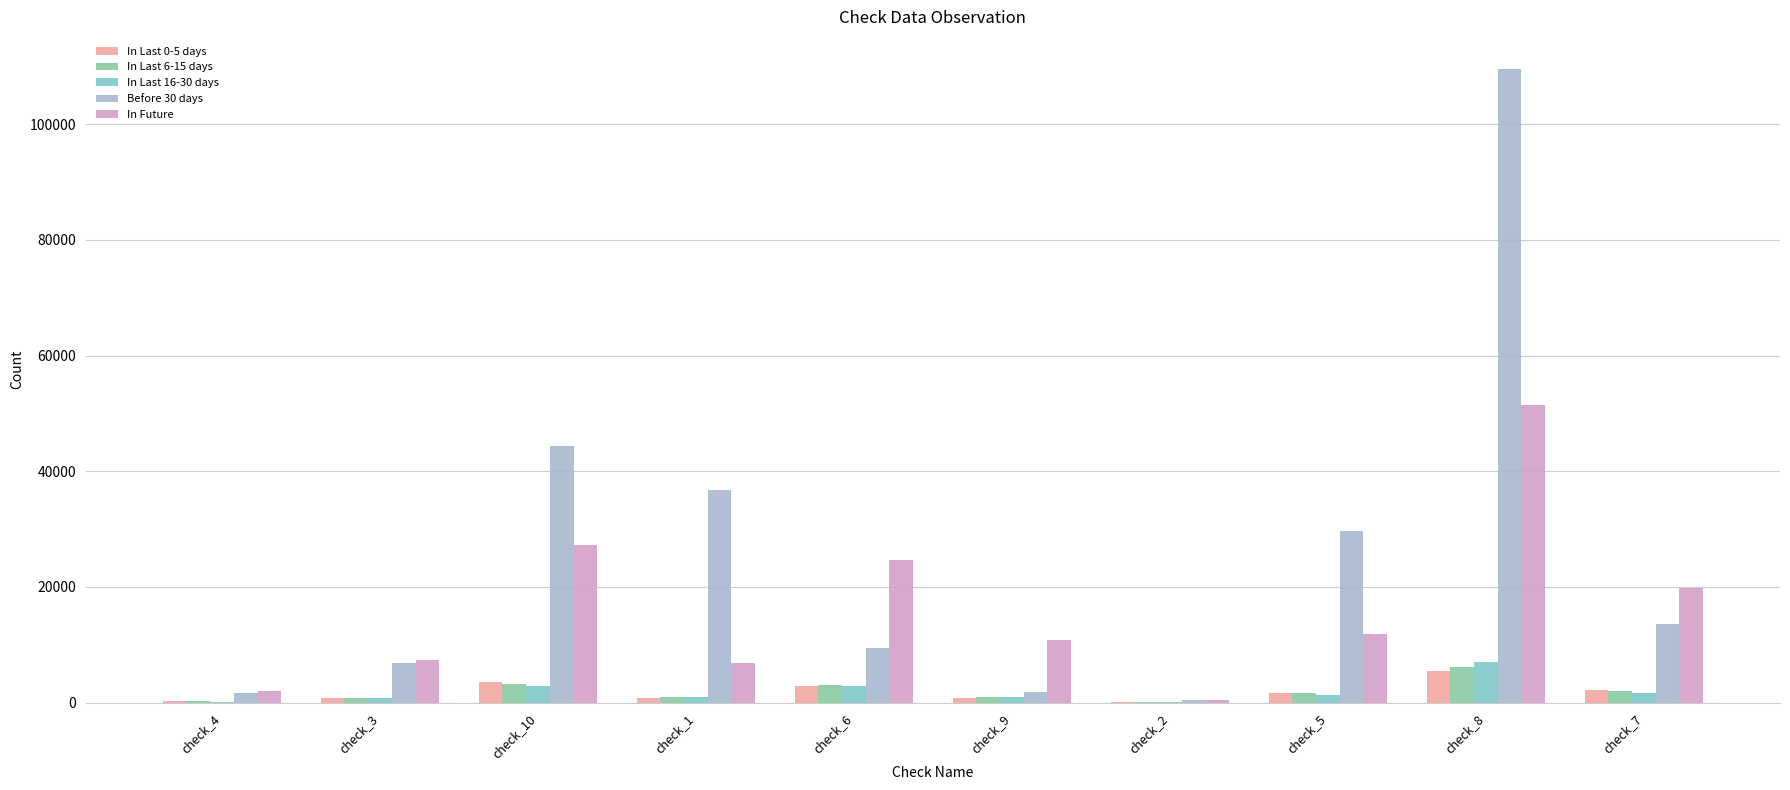

What is the difference between the Before 30 days values at check_8 and check_6?

100163